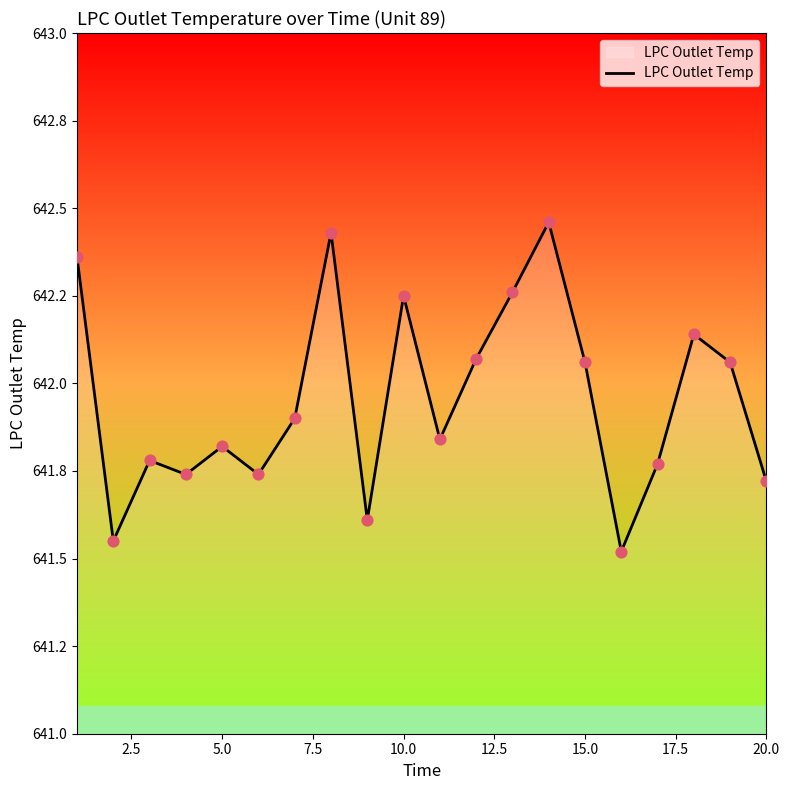

Is this an area chart (filled region under the line)?

Yes